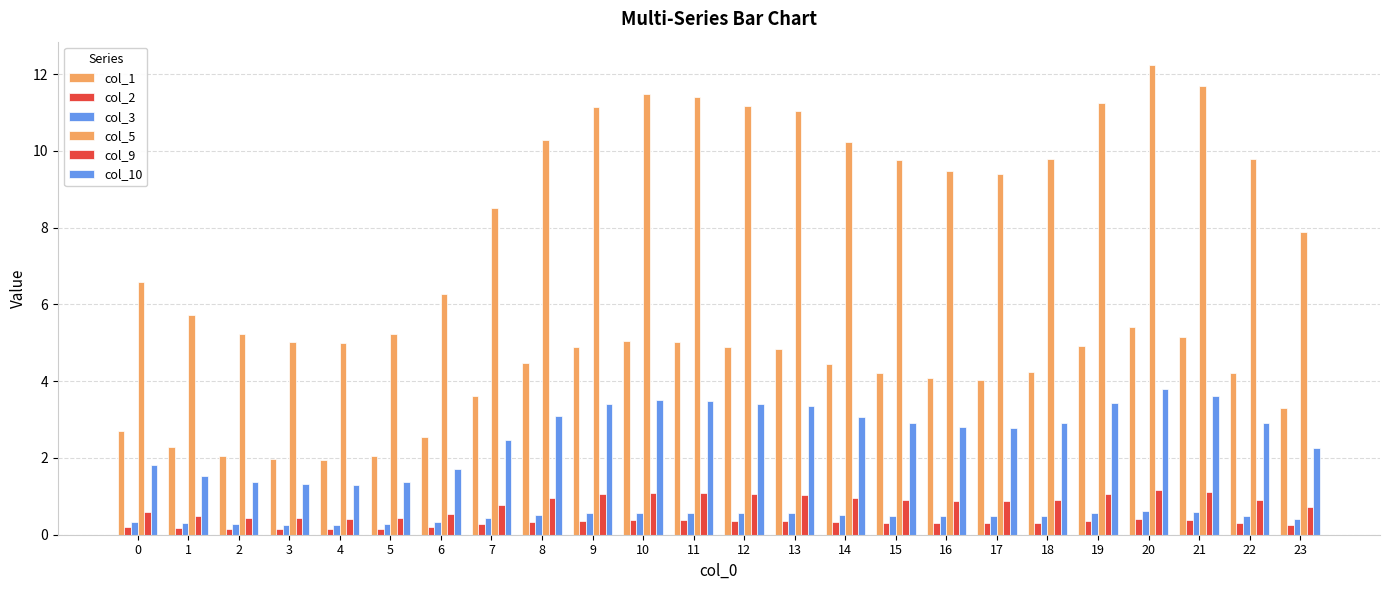

How many bars are there in total?

144